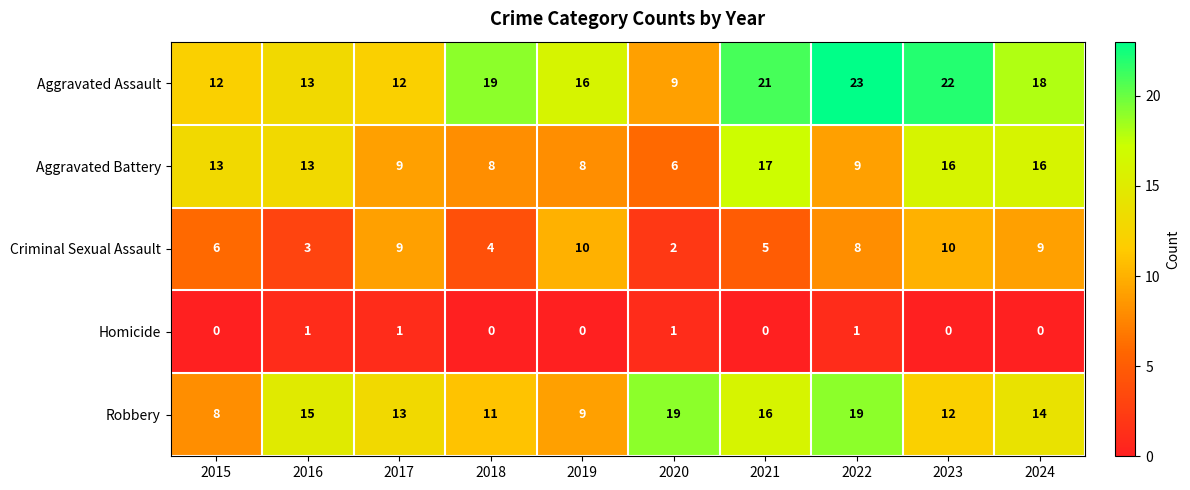

At which label does Aggravated Assault first exceed 18?

2018